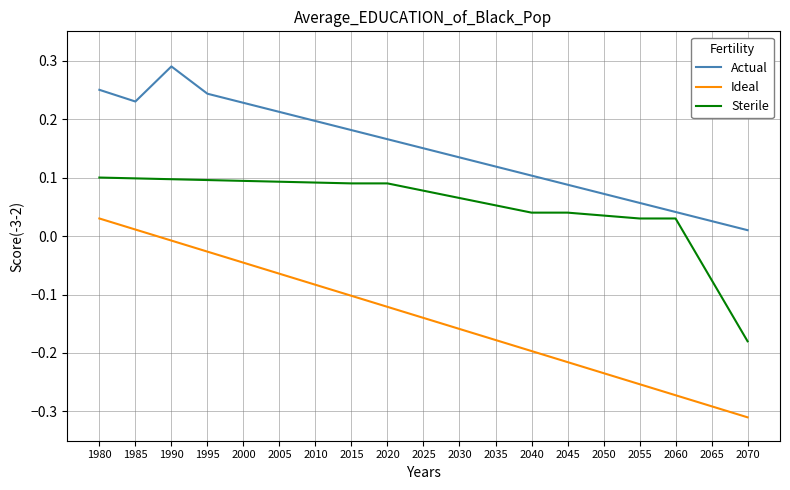

At how many categories does at least one series exceed 0?

19